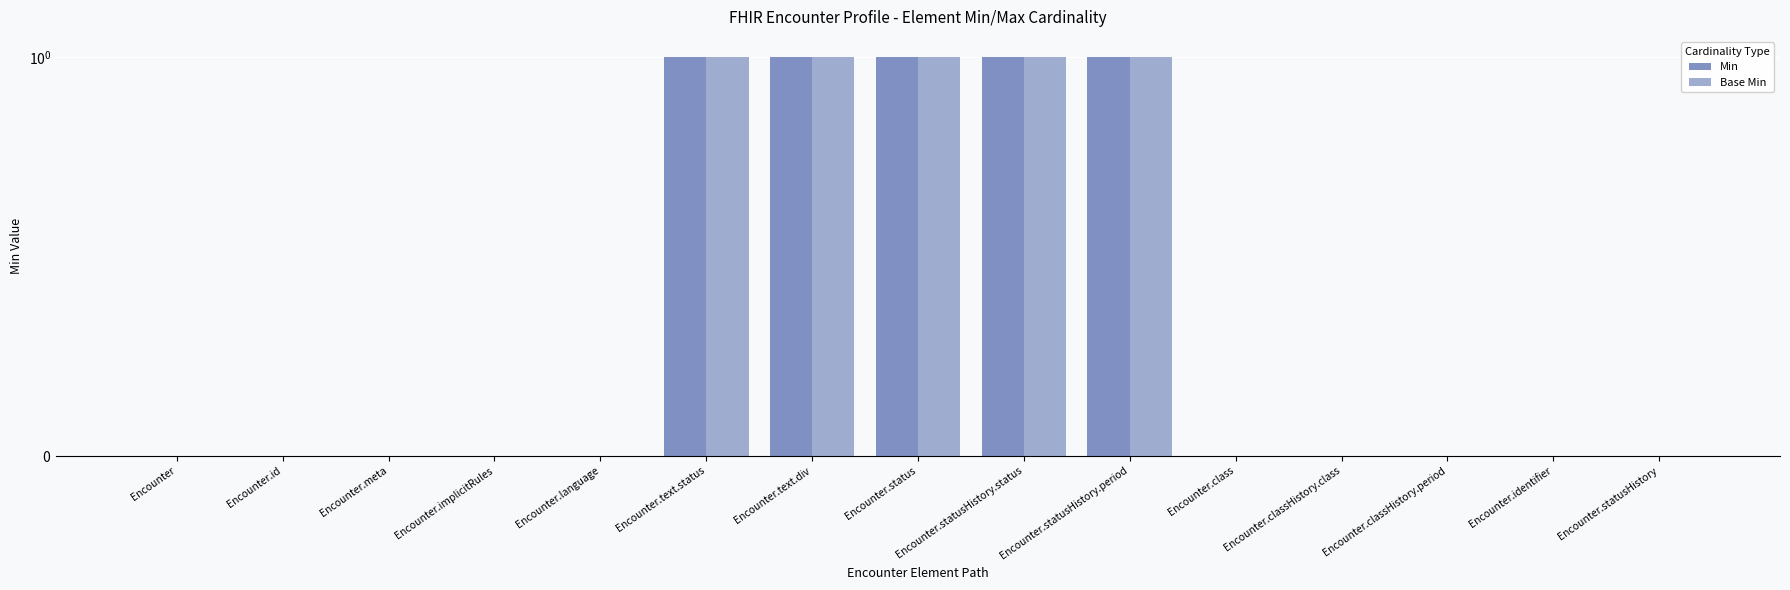

How many values in Base Min are above zero?

5